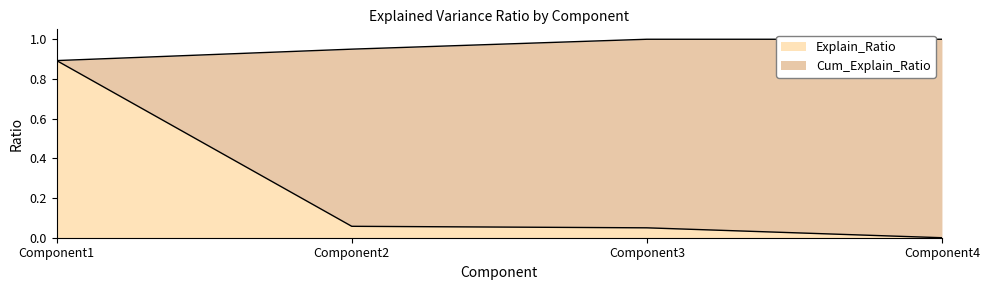

Is the value of Cum_Explain_Ratio at Component3 greater than the value of Explain_Ratio at Component3?

Yes